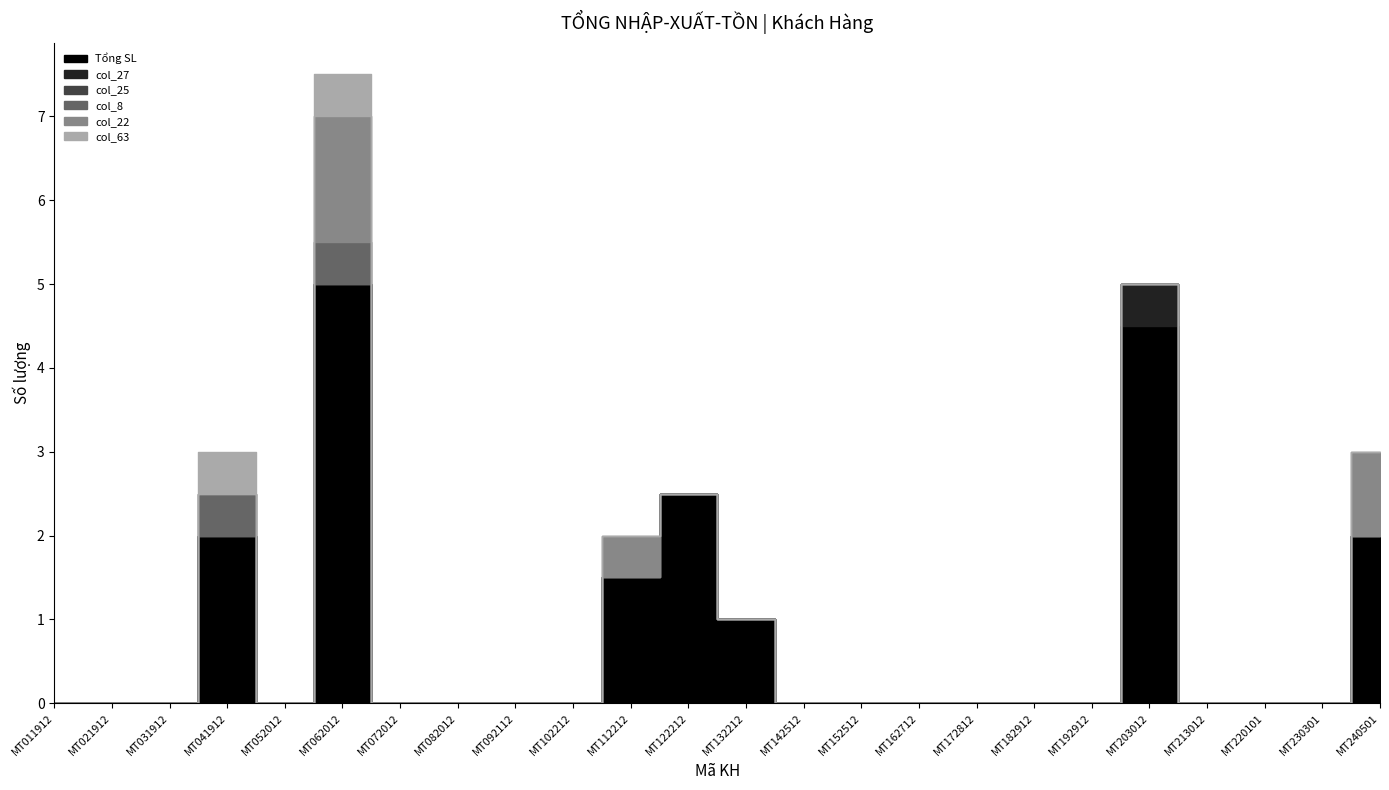

Rank the series by their maximum value, from lowest to highest.

col_25, col_27, col_8, col_63, col_22, Tổng SL